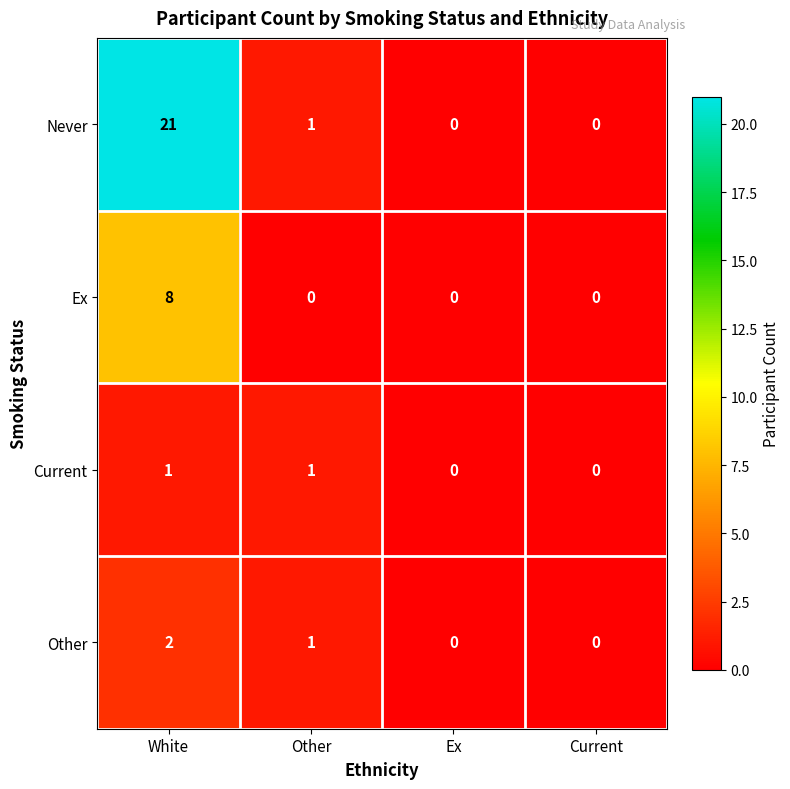

Count the number of categories in the chart.

4